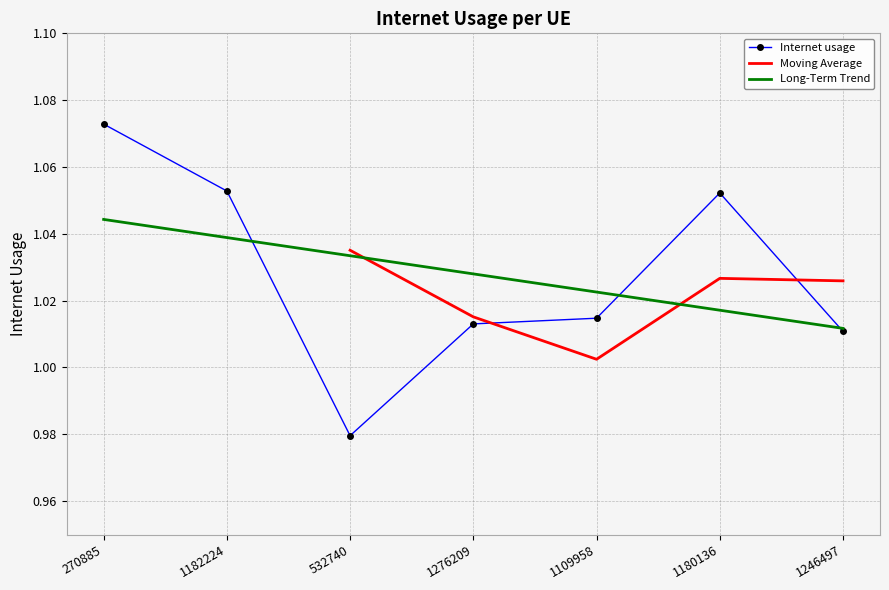

Where is the first local minimum?

532740